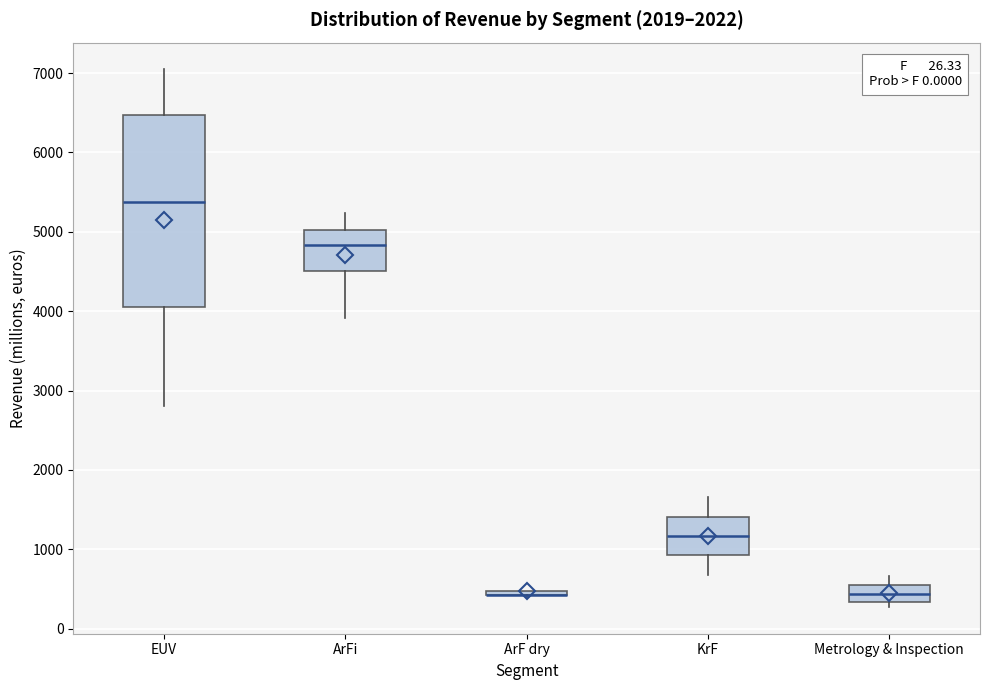

Where is the upper edge of the box for ArF dry on the y-axis? The values are not printed on the chart, so give them approximately, as read against the axis.

500